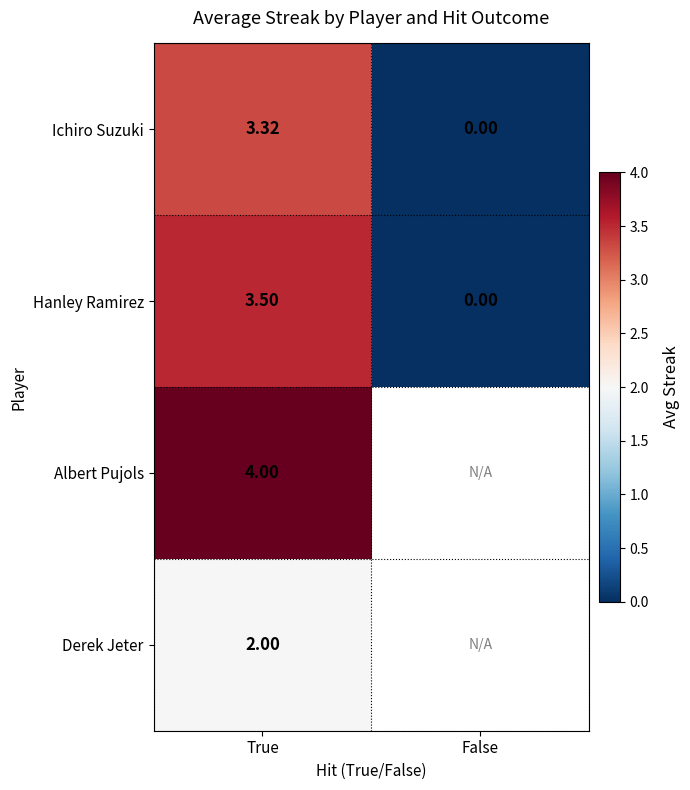

Rank the categories by Hanley Ramirez value from lowest to highest.

False, True